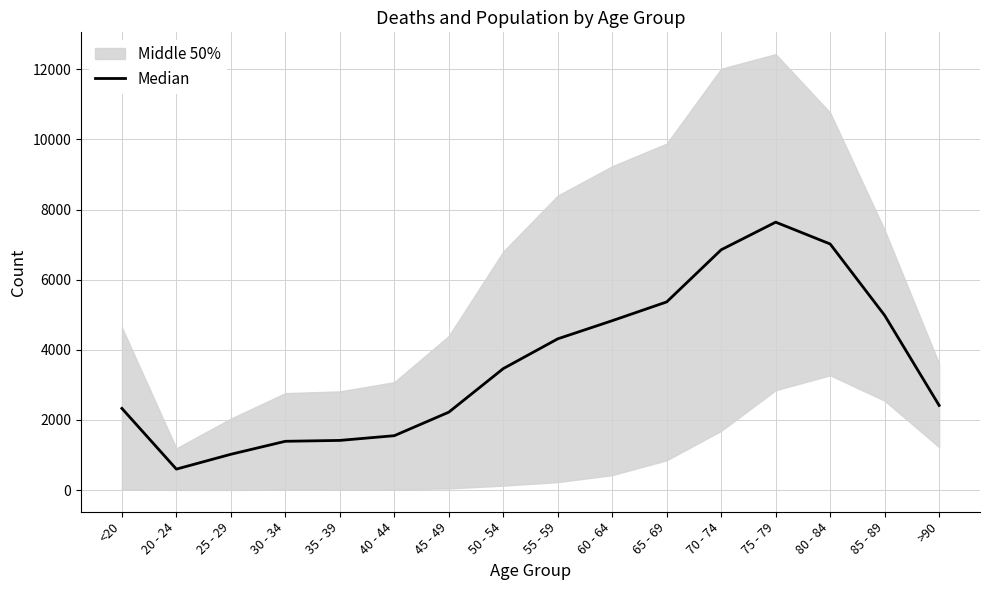

What is the greatest value displayed?

7641.0